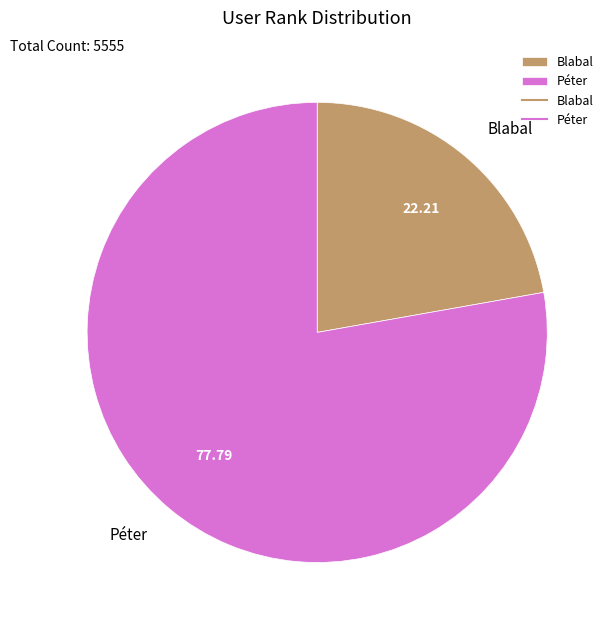

How many slices are in this pie chart?

2